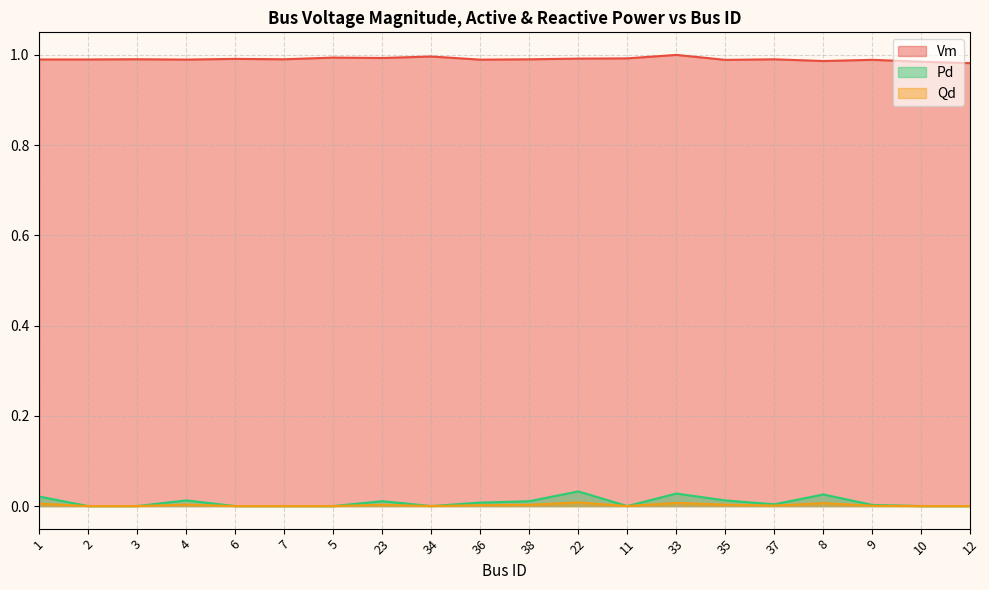

What is the label of the 9th point from the left?

34